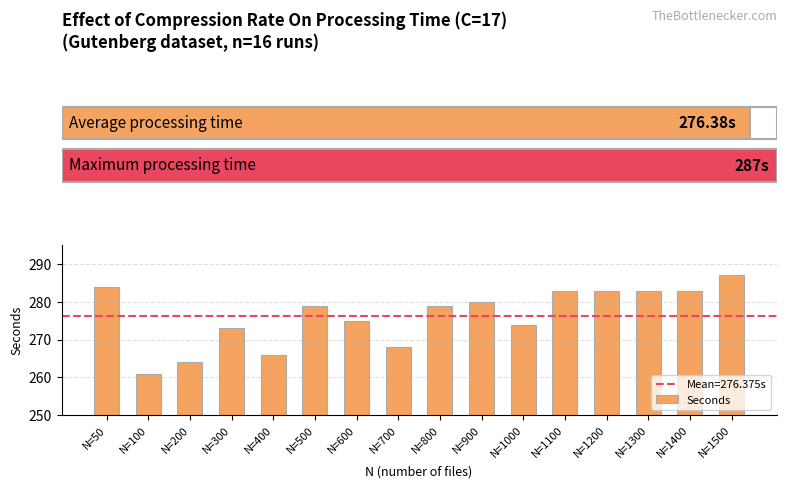

Between N=50 and N=800, which is larger?

N=50